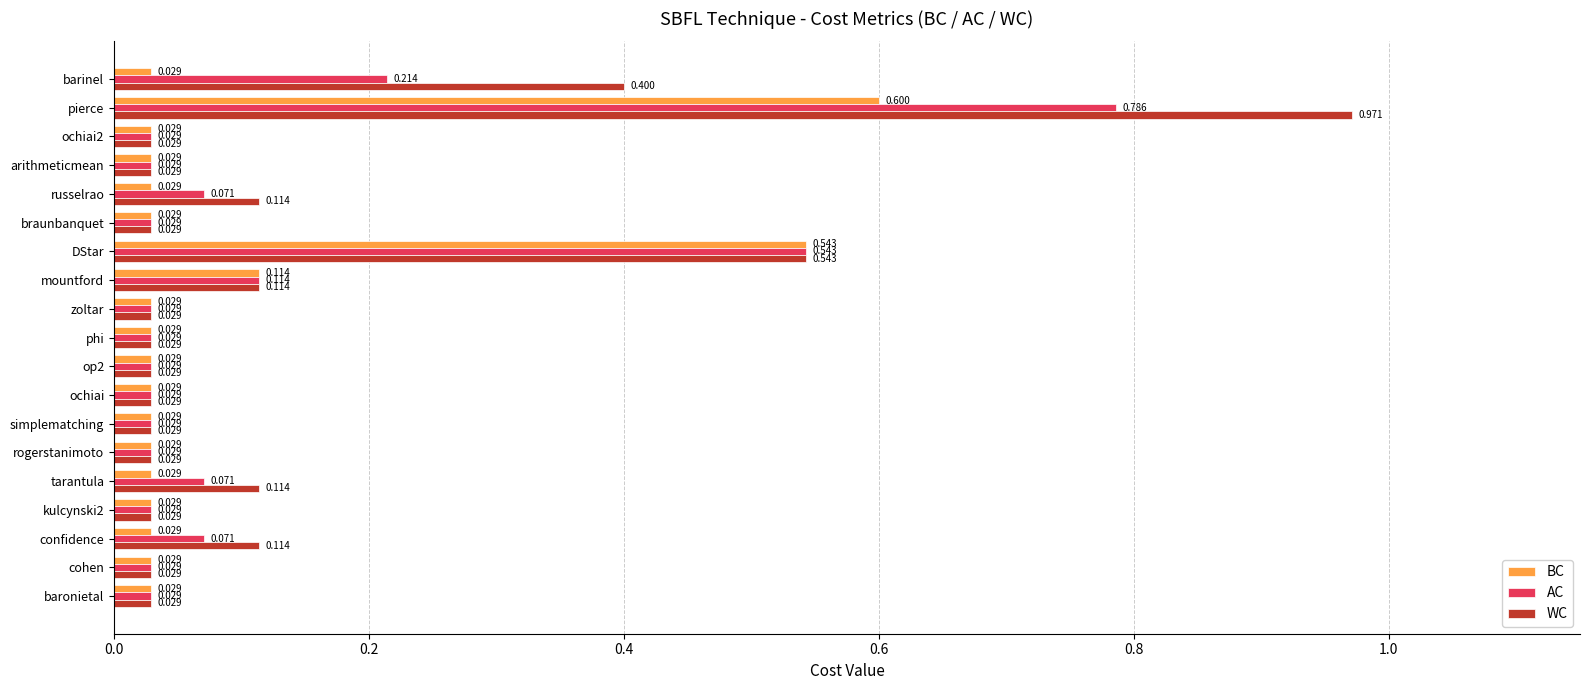

List the series in order of their peak value, highest first.

WC, AC, BC